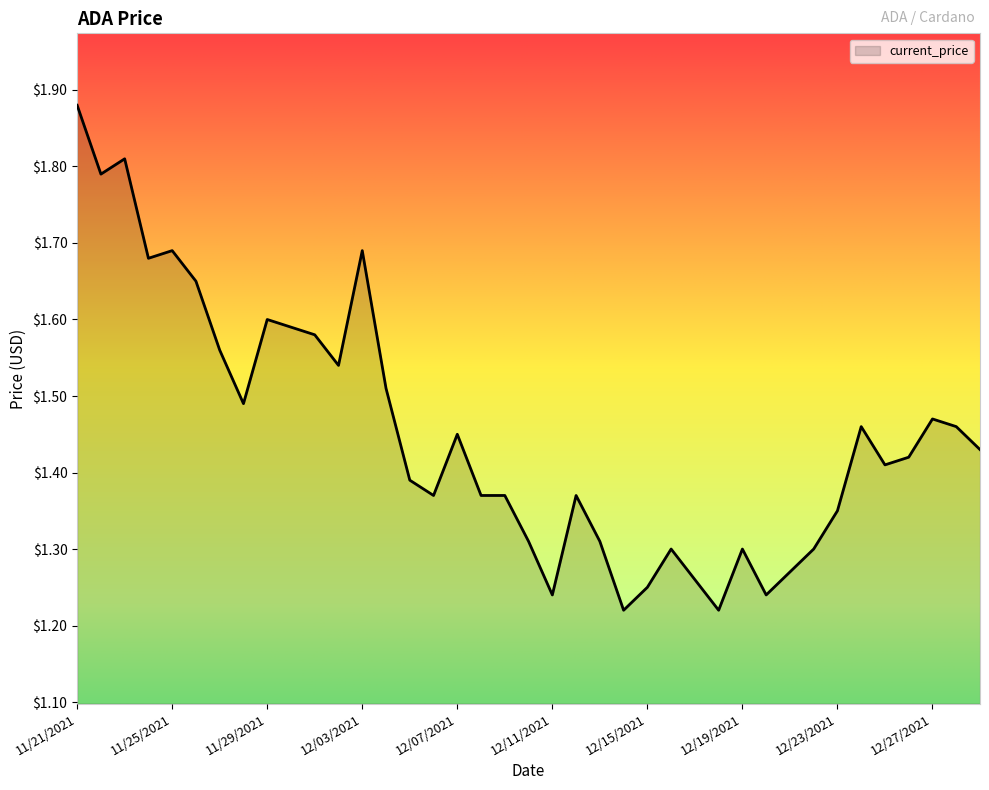

What is the difference between the maximum and minimum values?

0.7